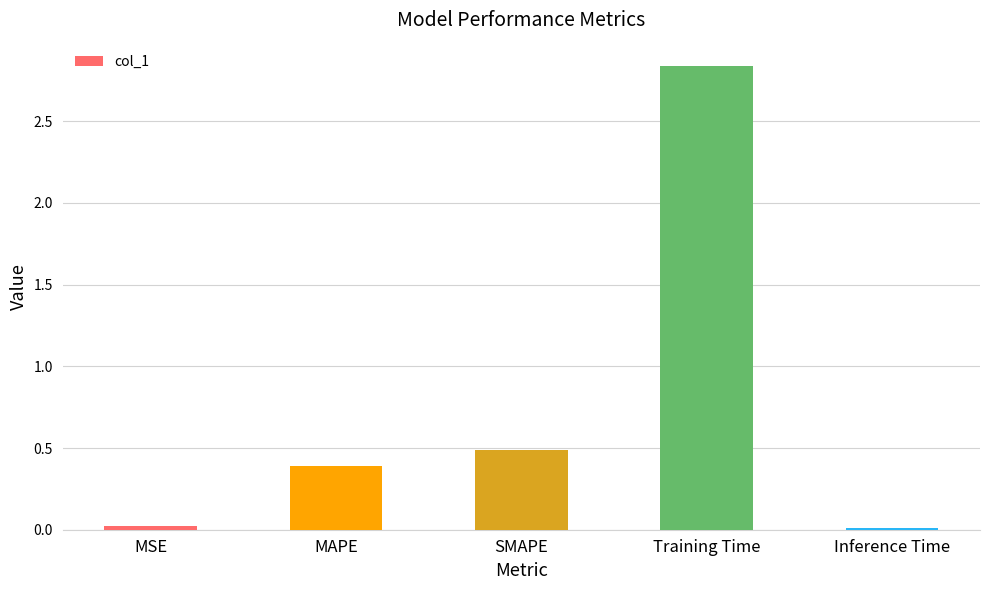

True or false: the data shows 0.0 at MSE.

True